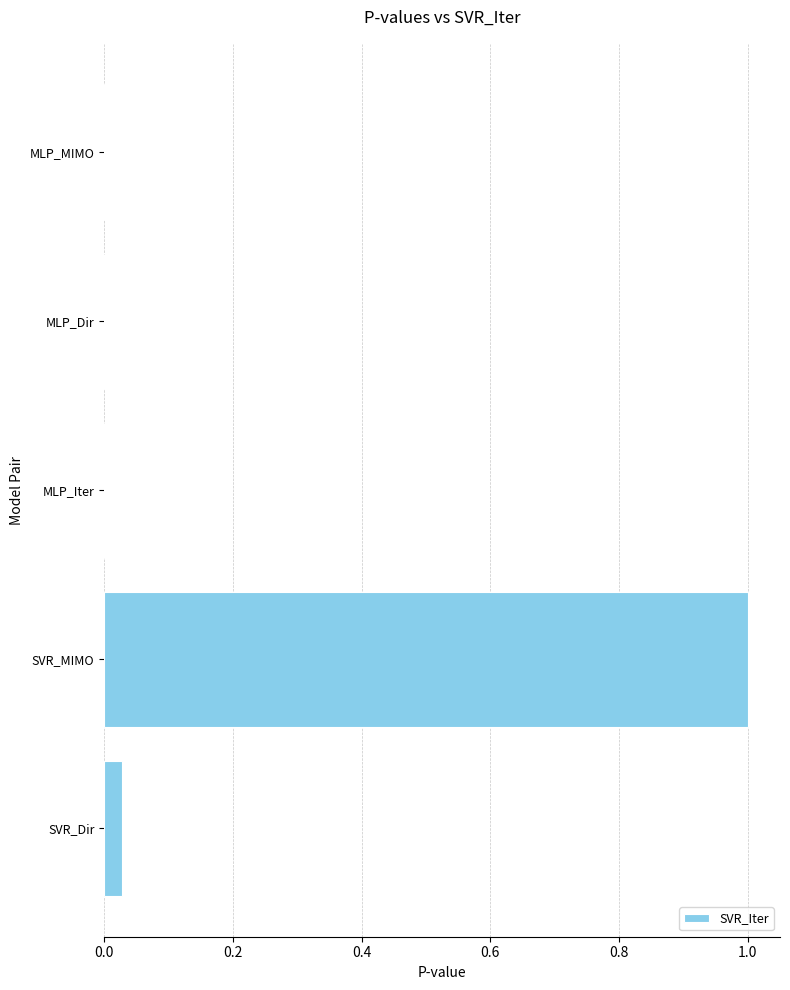

What is the greatest value displayed?

1.0